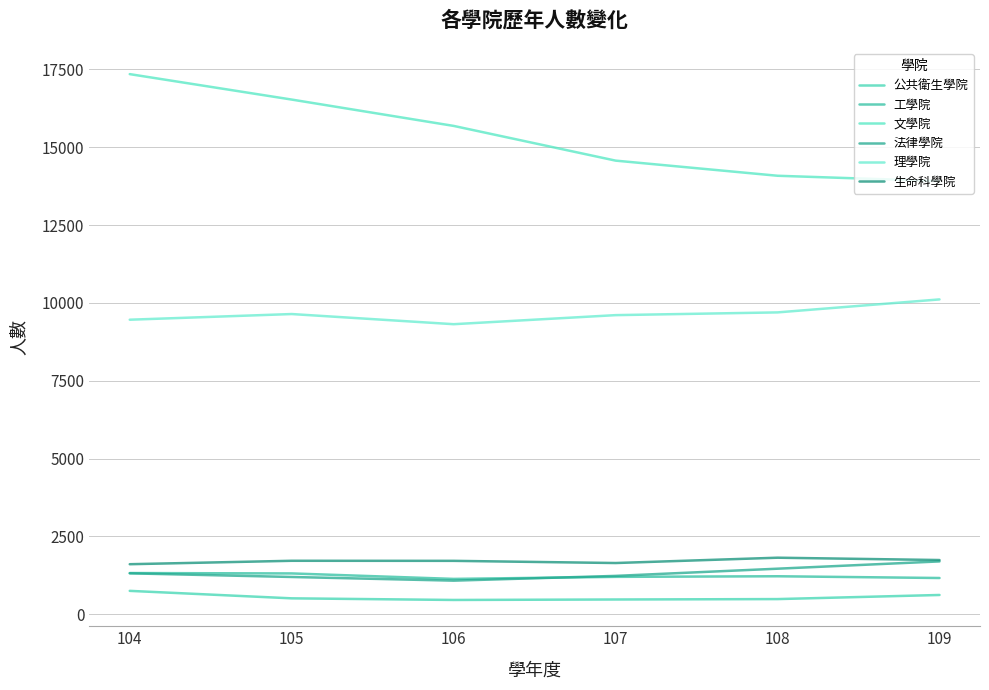

True or false: 理學院 has more than 2 interior local peaks.

False